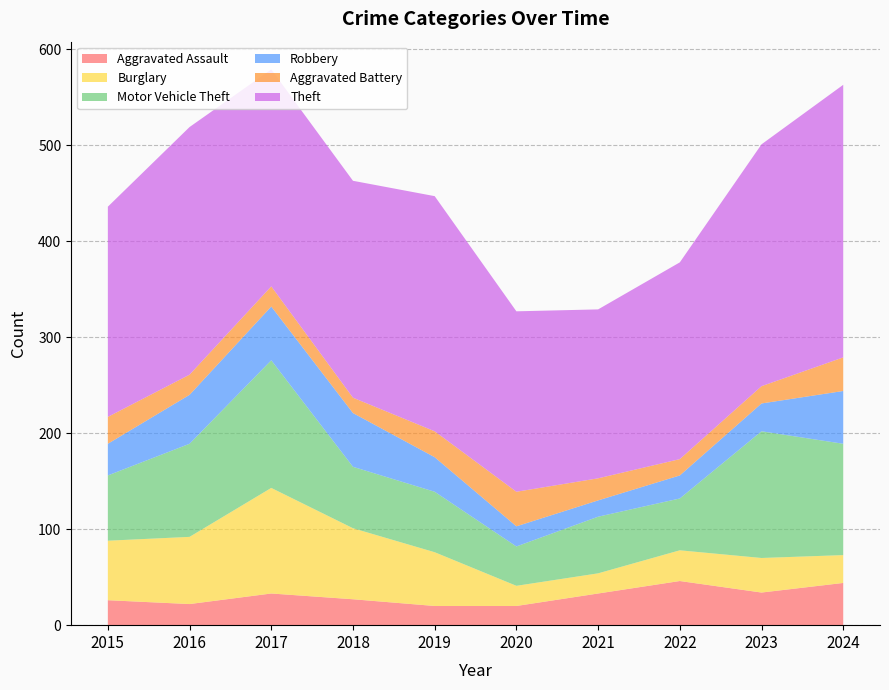

Reading right to left, transcribe all the data shown in this chart.

Aggravated Assault: 2024=44	2023=34	2022=46	2021=33	2020=20	2019=20	2018=27	2017=33	2016=22	2015=26
Burglary: 2024=29	2023=36	2022=32	2021=21	2020=21	2019=56	2018=74	2017=110	2016=70	2015=62
Motor Vehicle Theft: 2024=116	2023=132	2022=54	2021=59	2020=41	2019=63	2018=64	2017=133	2016=97	2015=68
Robbery: 2024=55	2023=29	2022=24	2021=17	2020=21	2019=36	2018=56	2017=56	2016=51	2015=33
Aggravated Battery: 2024=35	2023=18	2022=17	2021=23	2020=36	2019=27	2018=16	2017=21	2016=21	2015=28
Theft: 2024=284	2023=252	2022=205	2021=176	2020=188	2019=245	2018=226	2017=226	2016=258	2015=219